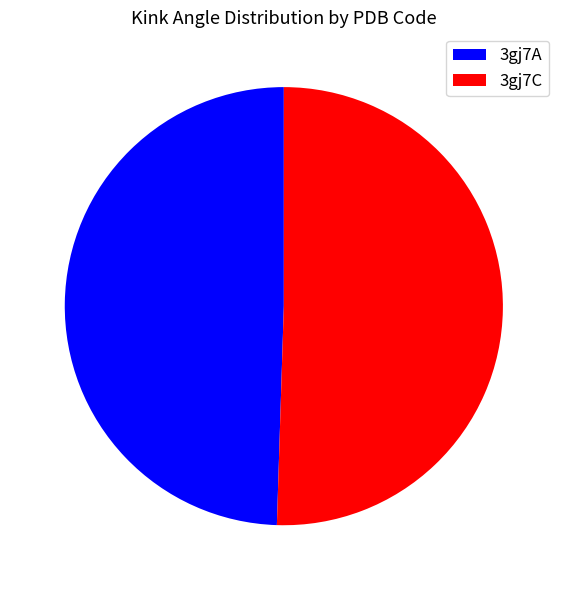

Is the sum of 3gj7C and 3gj7A greater than half?

Yes